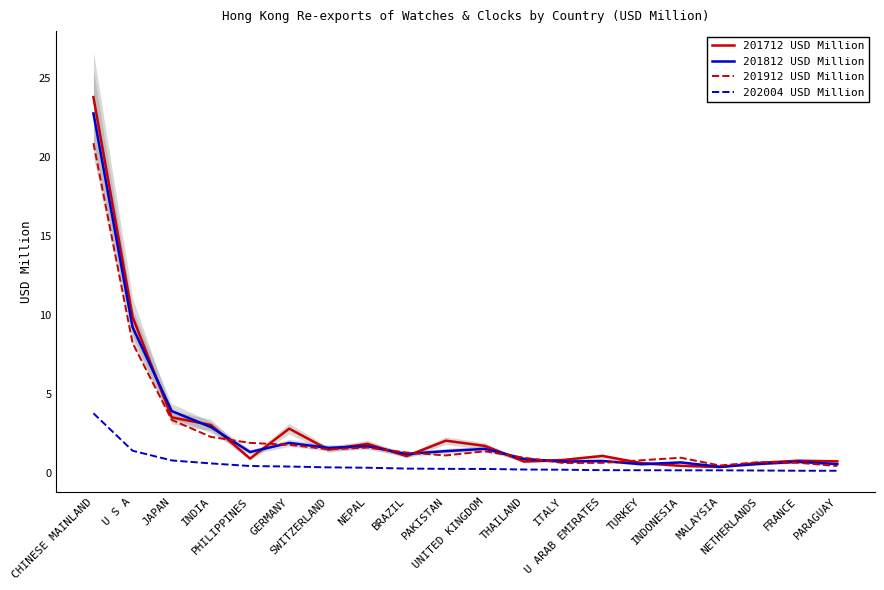

List the labels in order of 201812 USD Million value, smallest first.

MALAYSIA, TURKEY, PARAGUAY, NETHERLANDS, INDONESIA, FRANCE, ITALY, U ARAB EMIRATES, THAILAND, BRAZIL, PHILIPPINES, PAKISTAN, UNITED KINGDOM, SWITZERLAND, NEPAL, GERMANY, INDIA, JAPAN, U S A, CHINESE MAINLAND